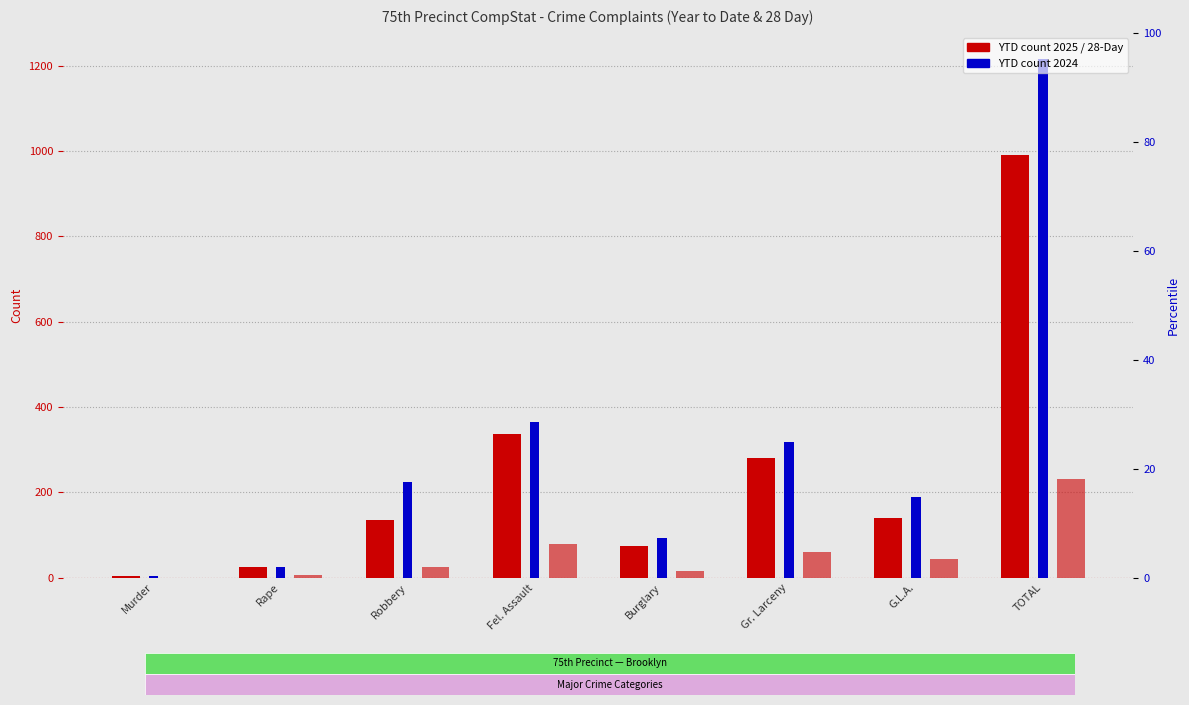

What is the difference between the YTD 2024 values at G.L.A. and Gr. Larceny?

128